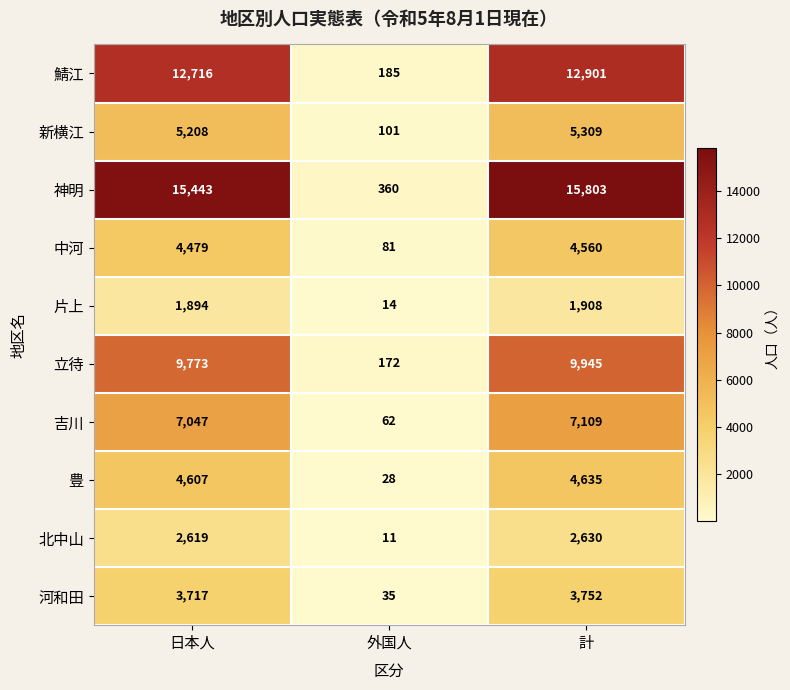

Reading left to right, what are all the values shown in this chart?

鯖江: 12716	185	12901
新横江: 5208	101	5309
神明: 15443	360	15803
中河: 4479	81	4560
片上: 1894	14	1908
立待: 9773	172	9945
吉川: 7047	62	7109
豊: 4607	28	4635
北中山: 2619	11	2630
河和田: 3717	35	3752